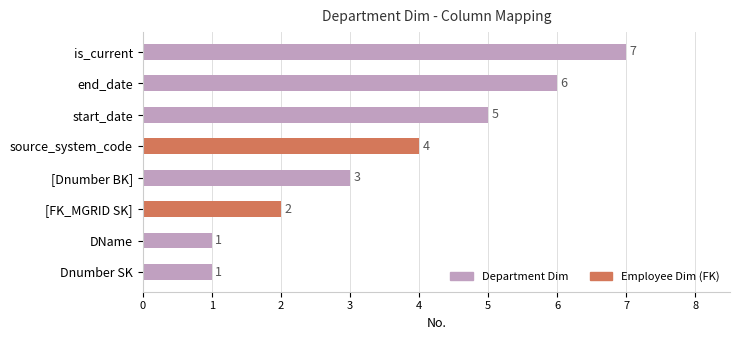

Reading bottom to top, what are all the values shown in this chart?

1	1	2	3	4	5	6	7